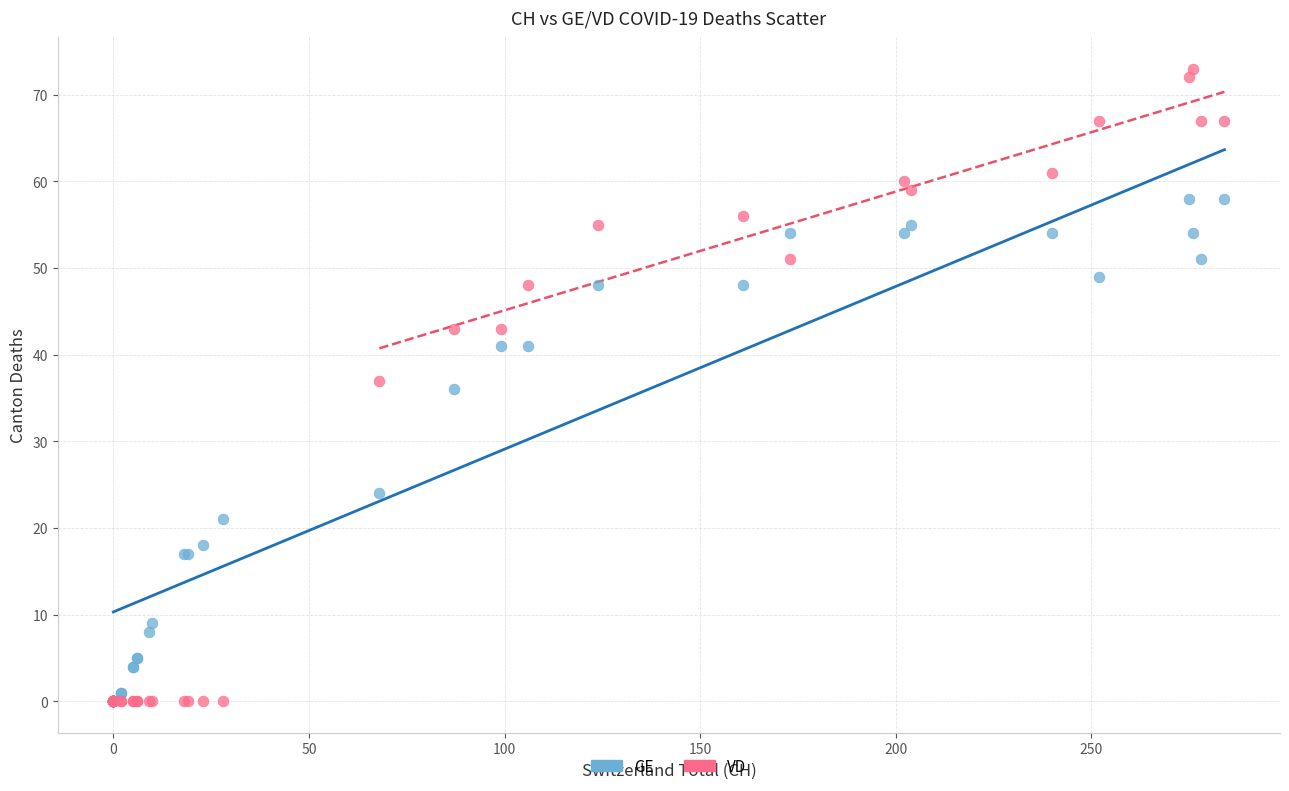

Which series reaches the maximum Y coordinate?

VD